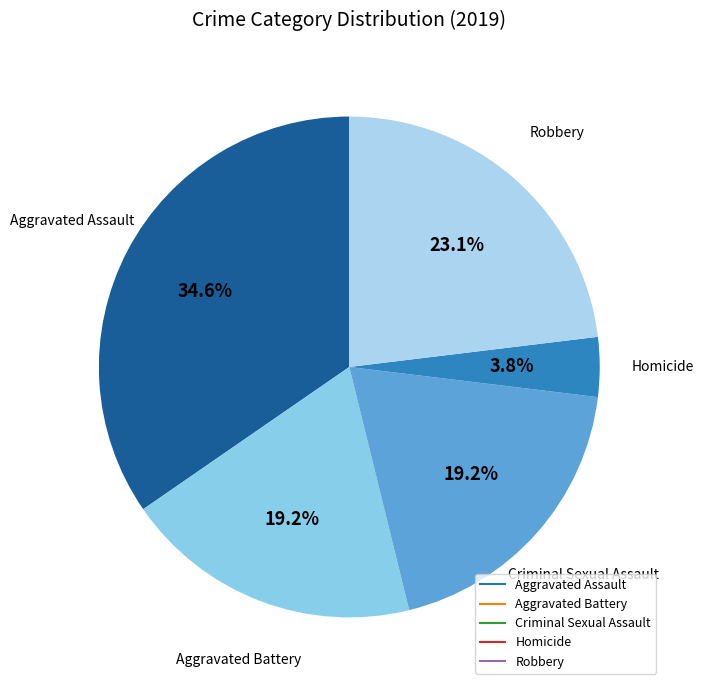

To the nearest percent, what is the difference between the Robbery and Criminal Sexual Assault slice percentages?

4%